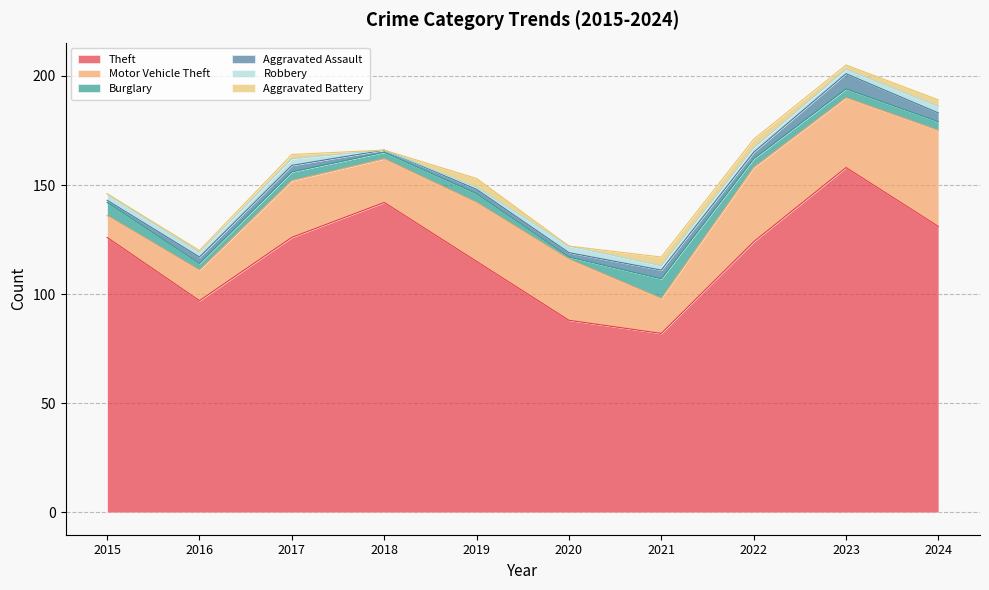

What is the difference between the highest and lowest values at 2020?

88